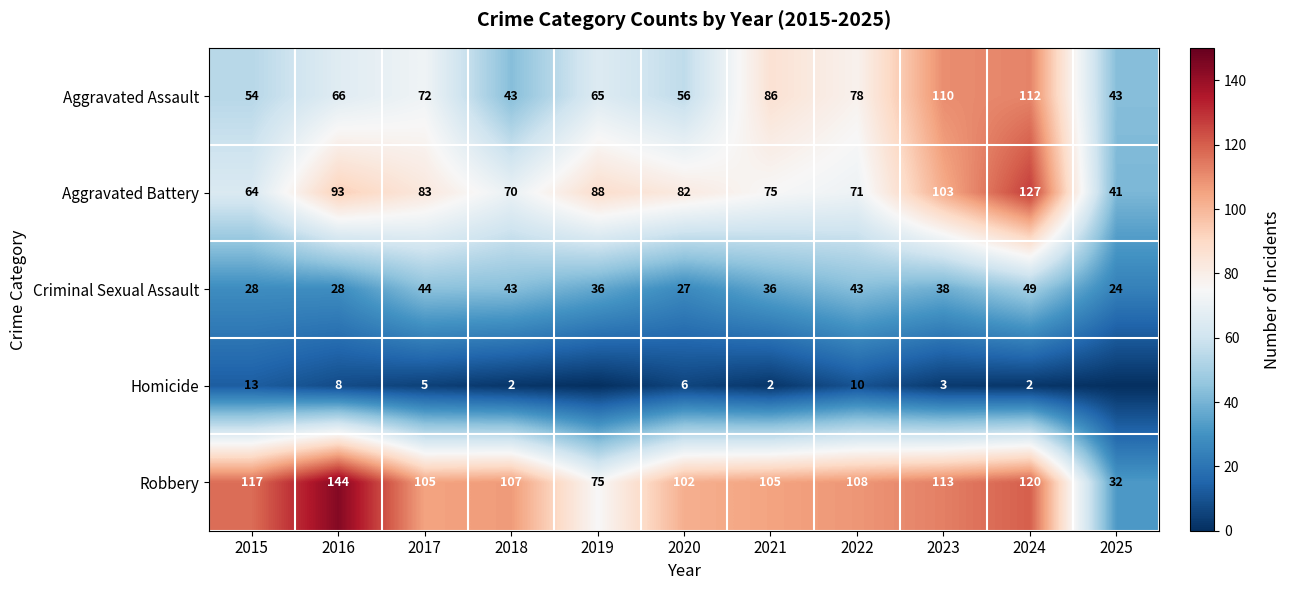

Which has a higher value, 2020 or 2025?

2020